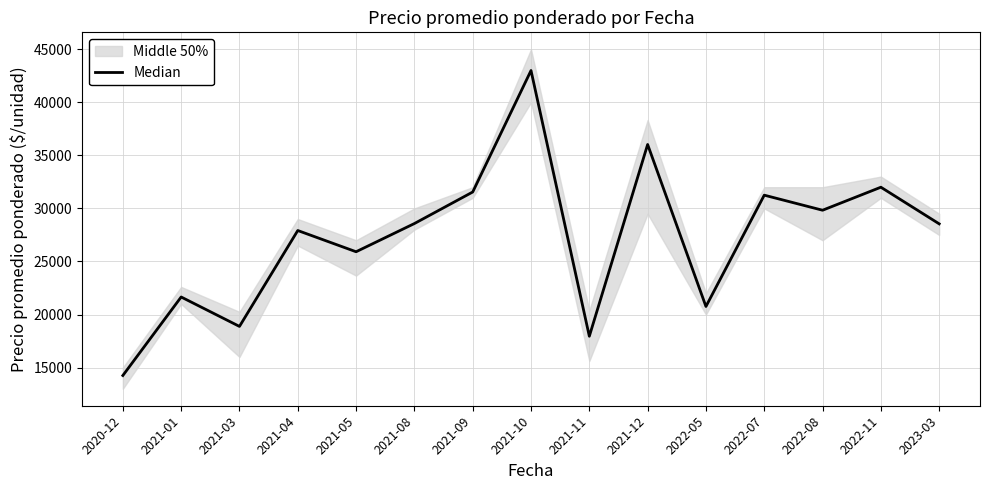

The chart shows a value of 25058 at 2020-12. True or false?

False